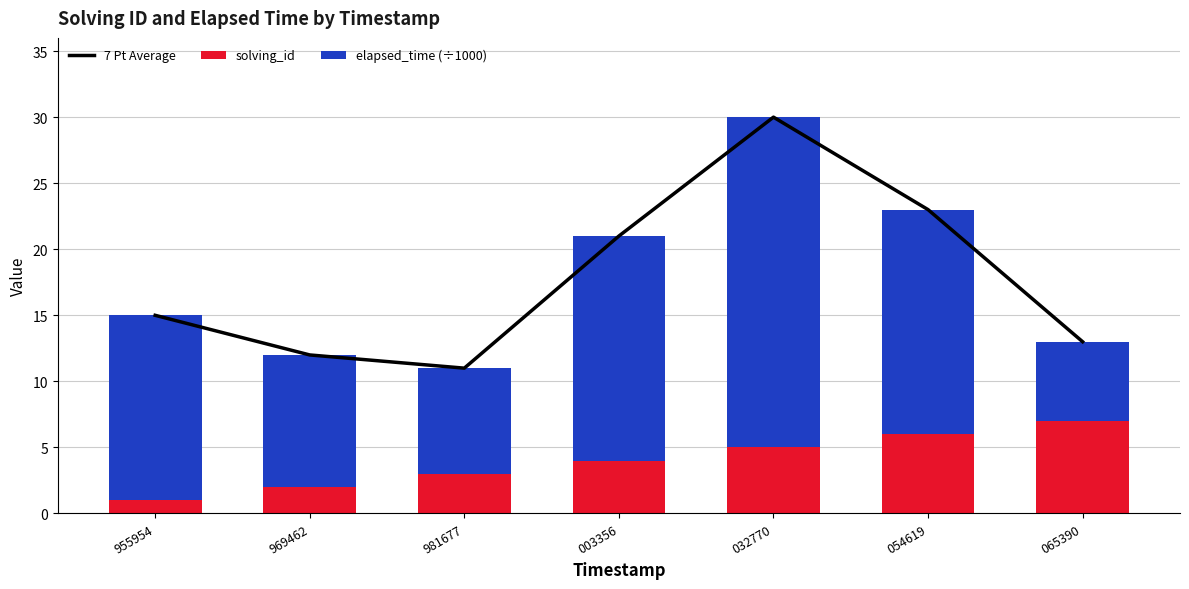

How many values in the 7 Pt Average series are below 15?

3